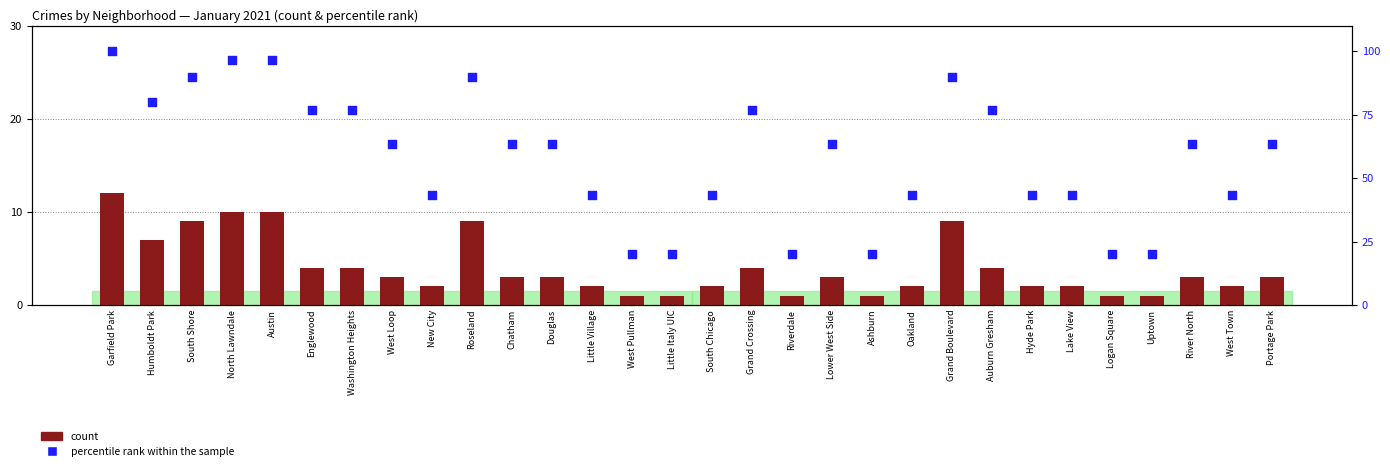

Which series contains the highest Y value?

percentile rank within the sample